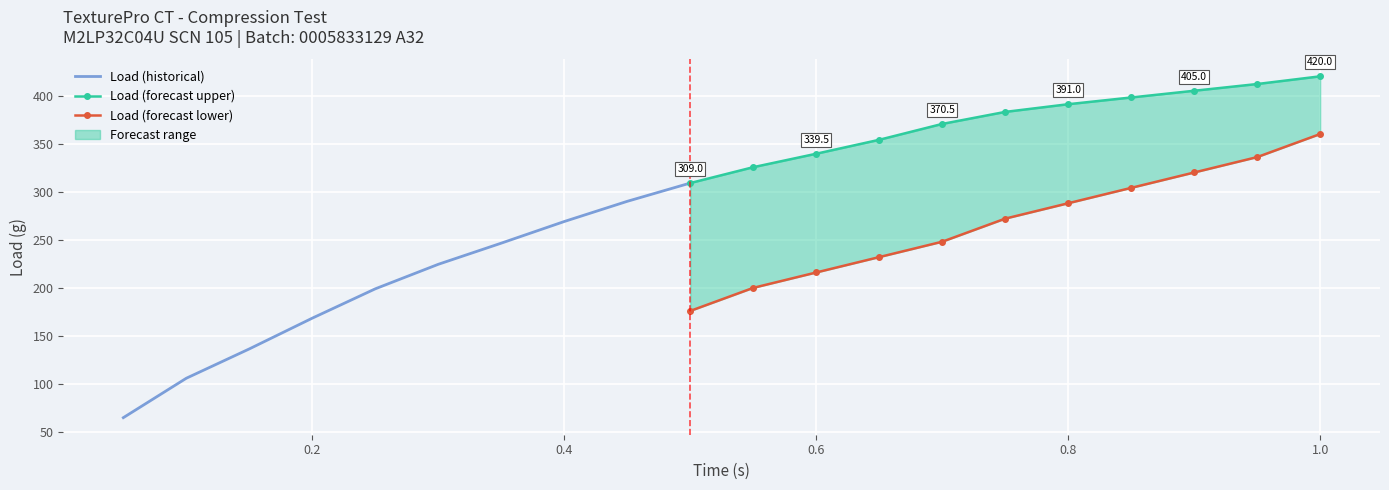

True or false: Distance (mm) and Load (g) intersect in this chart.

False